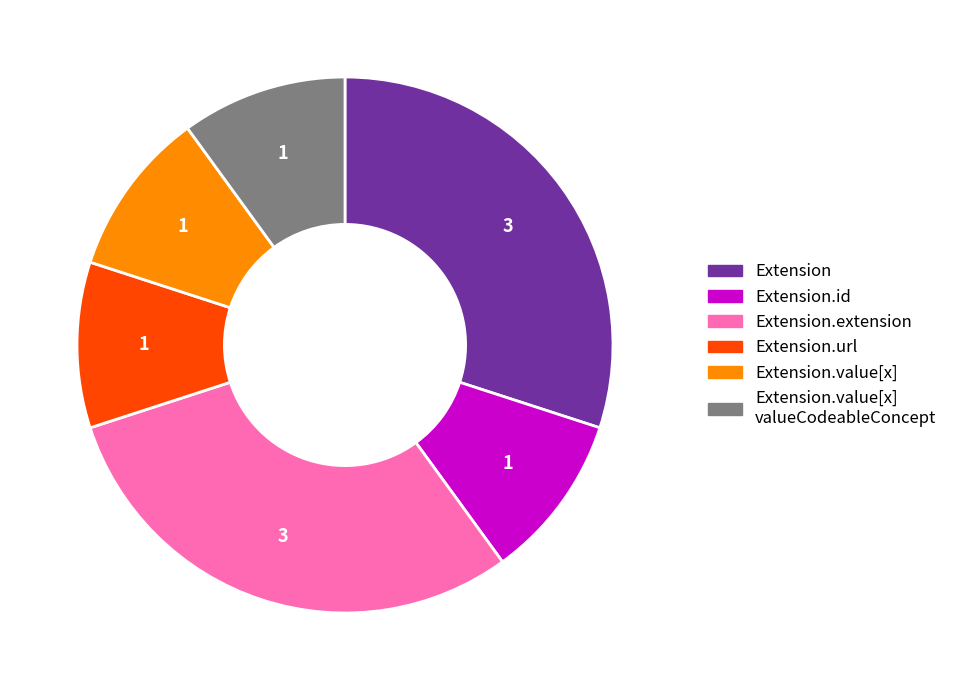

True or false: Extension.value[x] valueCodeableConcept accounts for 21% of the total.

False